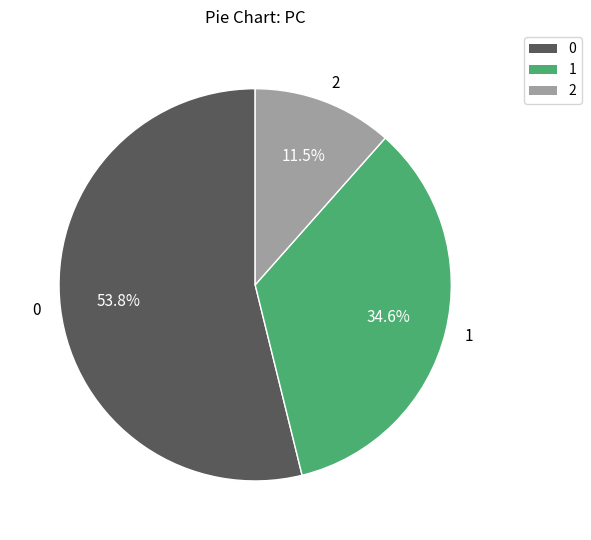

To the nearest percent, what is the average slice percentage?

33%